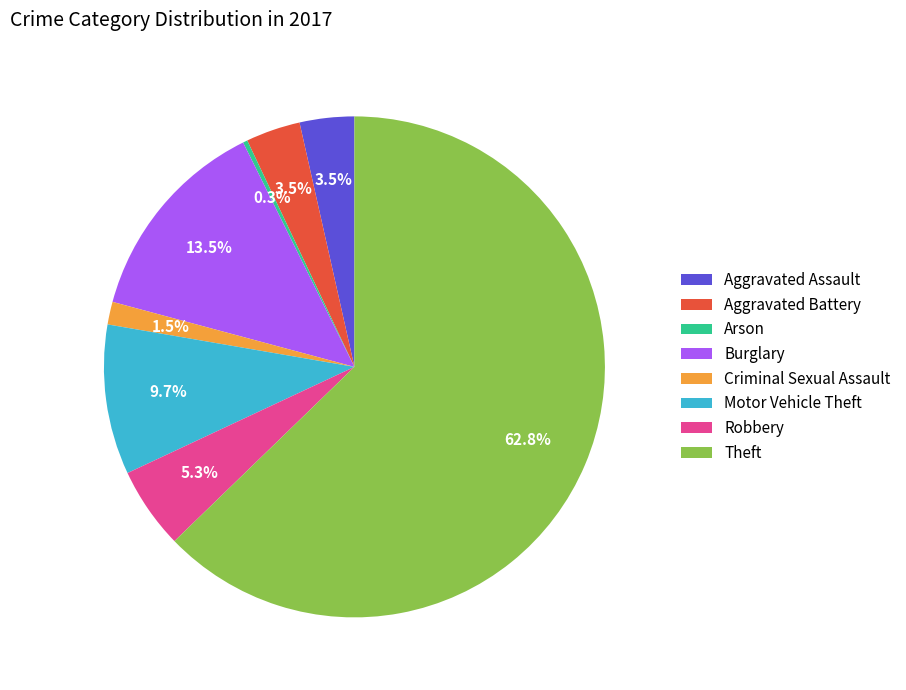

What is the largest slice in the pie chart?

Theft